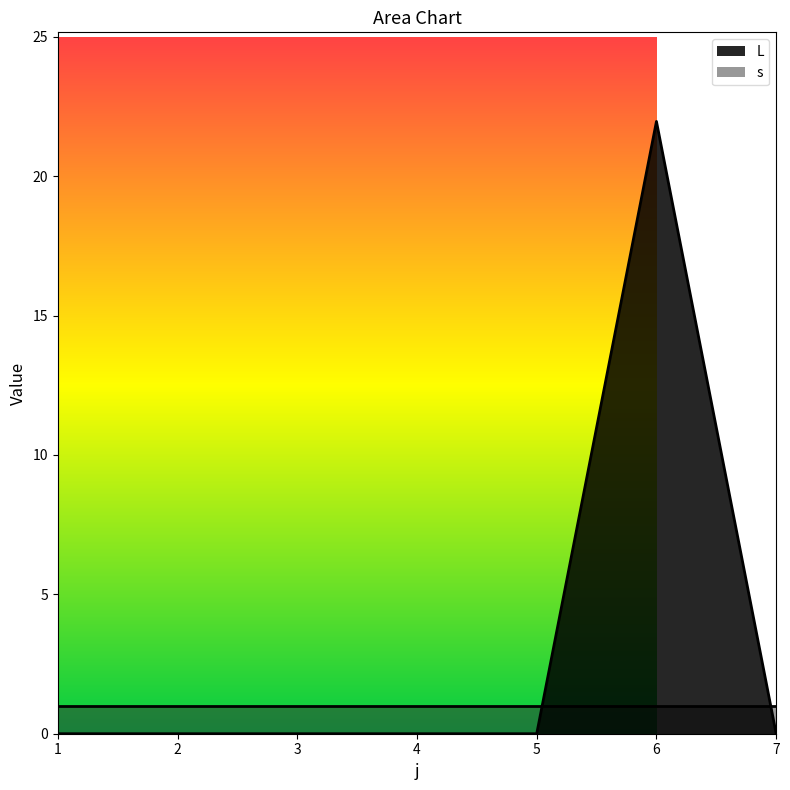

List the labels in order of value, smallest first.

1, 2, 3, 4, 5, 7, 6